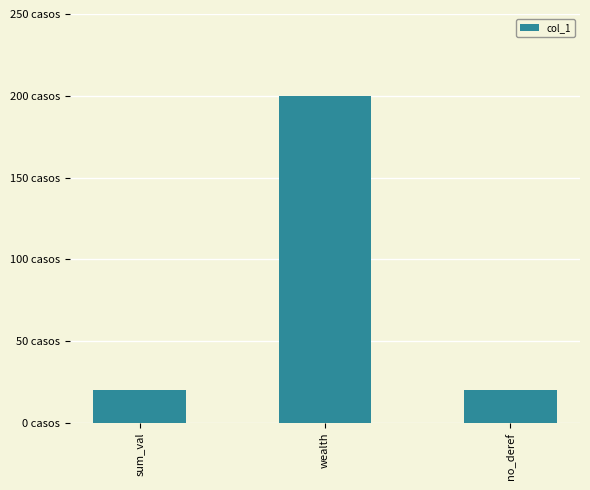

Does the chart contain any negative values?

No